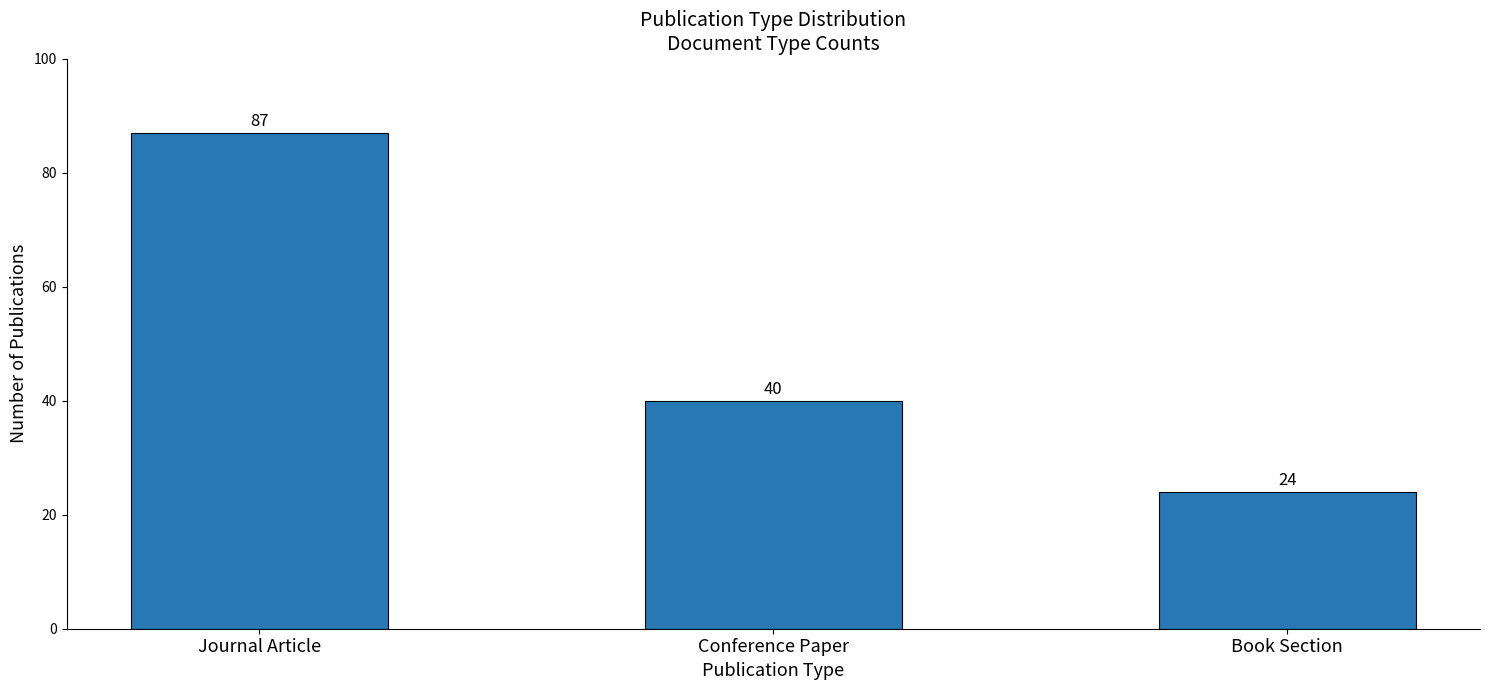

Approximately how many times larger is the value at Journal Article compared to Conference Paper?

2.2